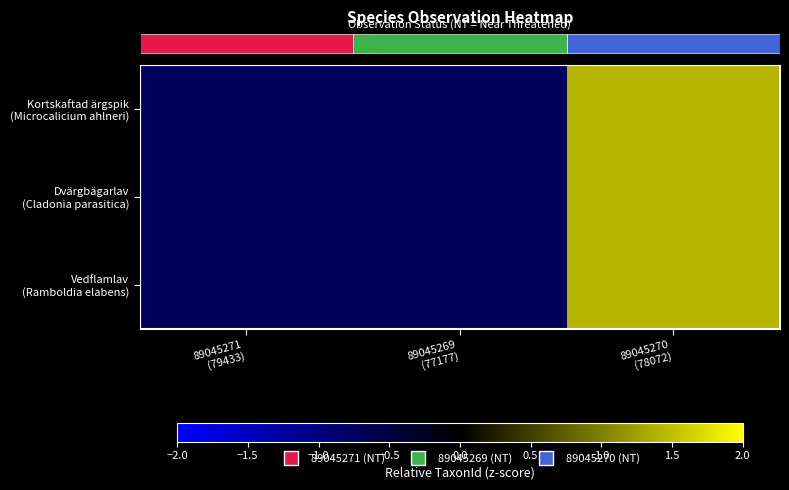

Reading right to left, list all the values displayed in this chart.

row_0: 89045270
(78072)=1.4	89045269
(77177)=-0.7	89045271
(79433)=-0.7
row_1: 89045270
(78072)=1.4	89045269
(77177)=-0.7	89045271
(79433)=-0.7
row_2: 89045270
(78072)=1.4	89045269
(77177)=-0.7	89045271
(79433)=-0.7